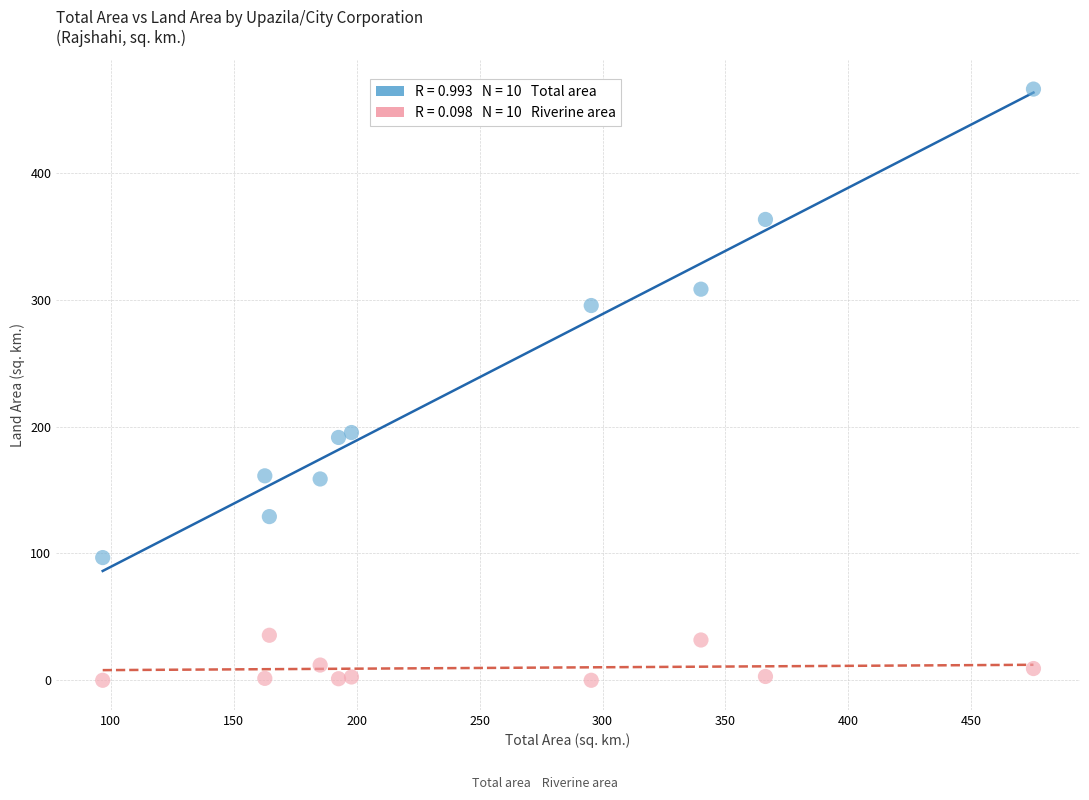

Across all data points, what is the range of Y values (max minus min)?

466.0